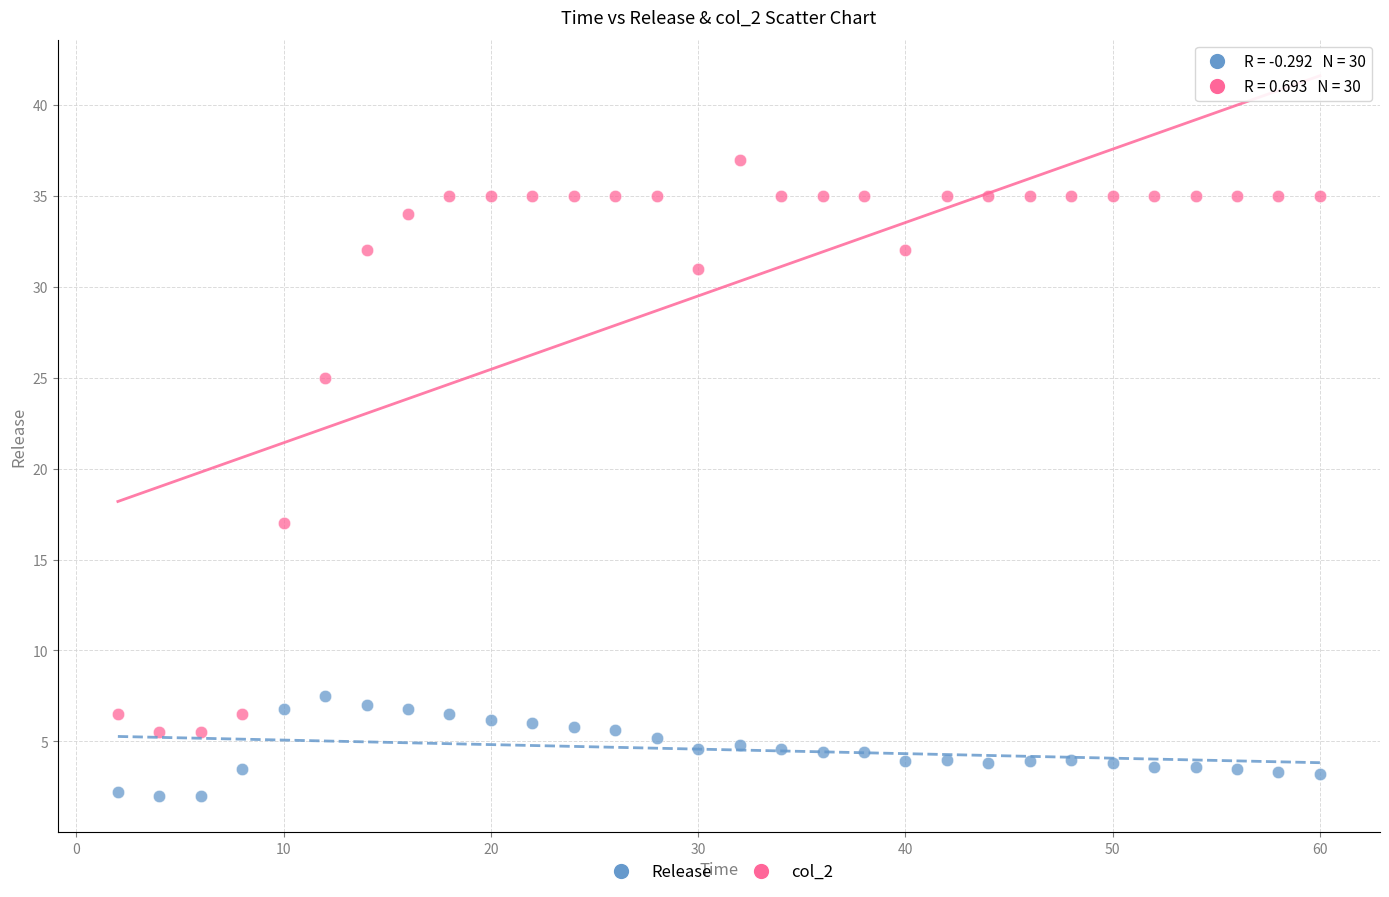

What are all the series names shown in the legend?

Release, col_2